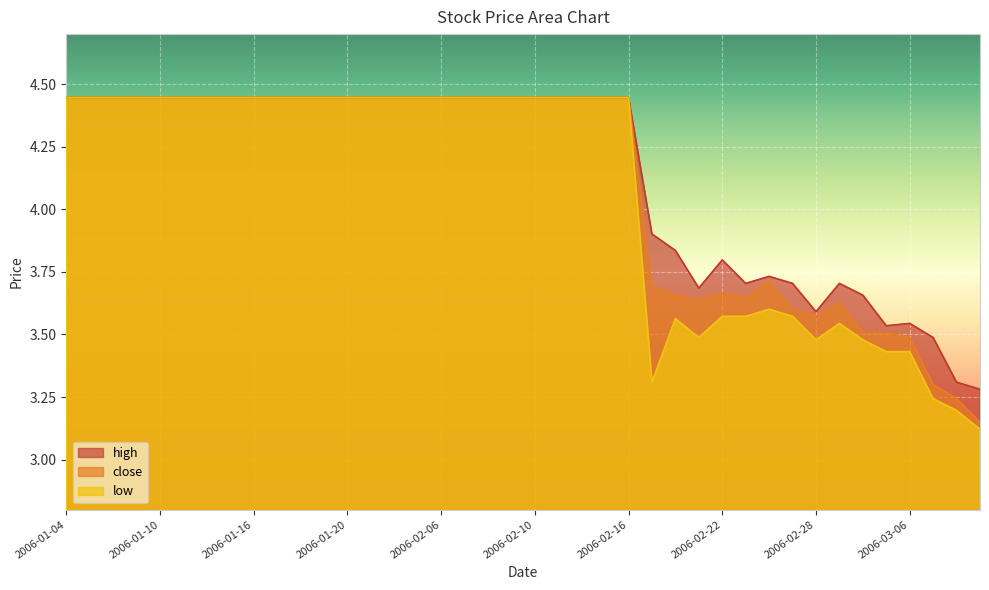

Does the chart display data point markers on the line(s)?

No